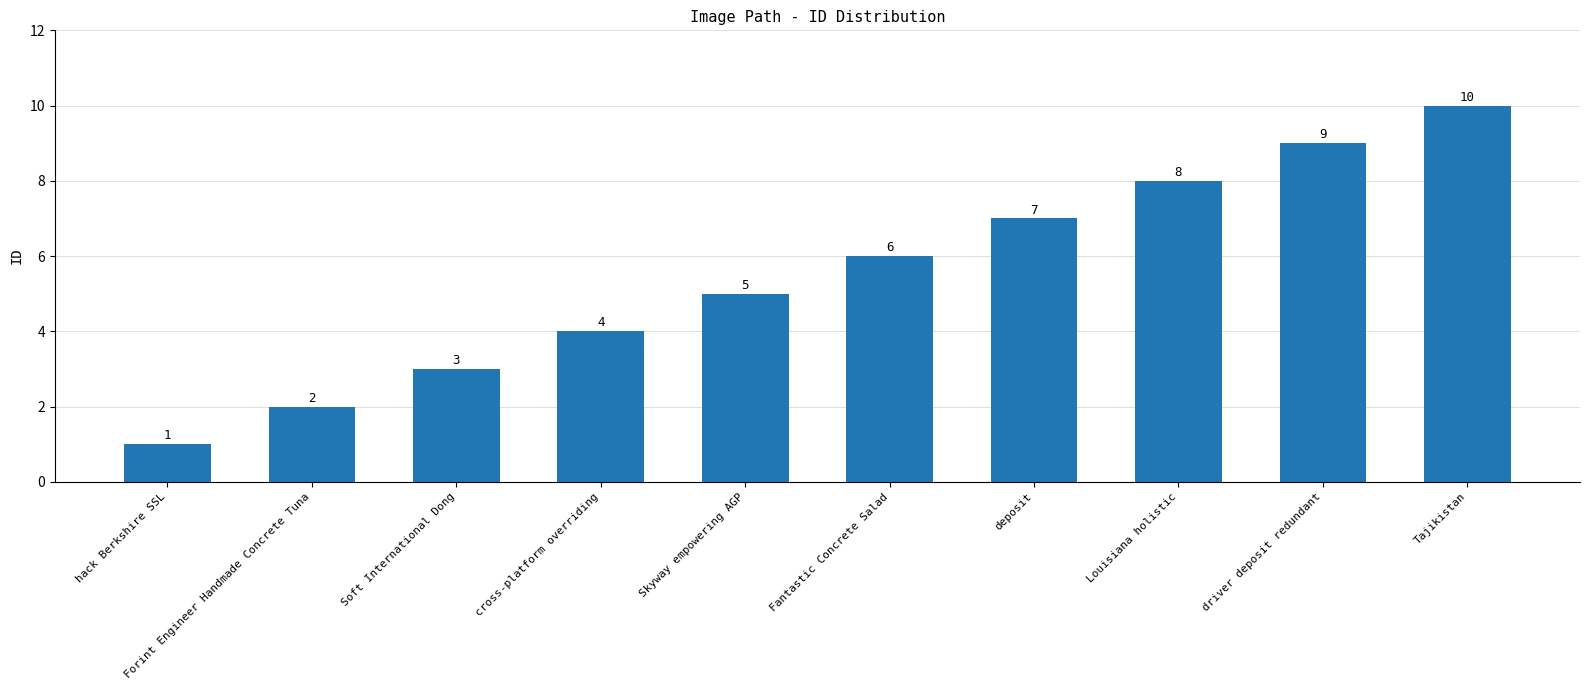

What is the maximum value shown in the chart?

10